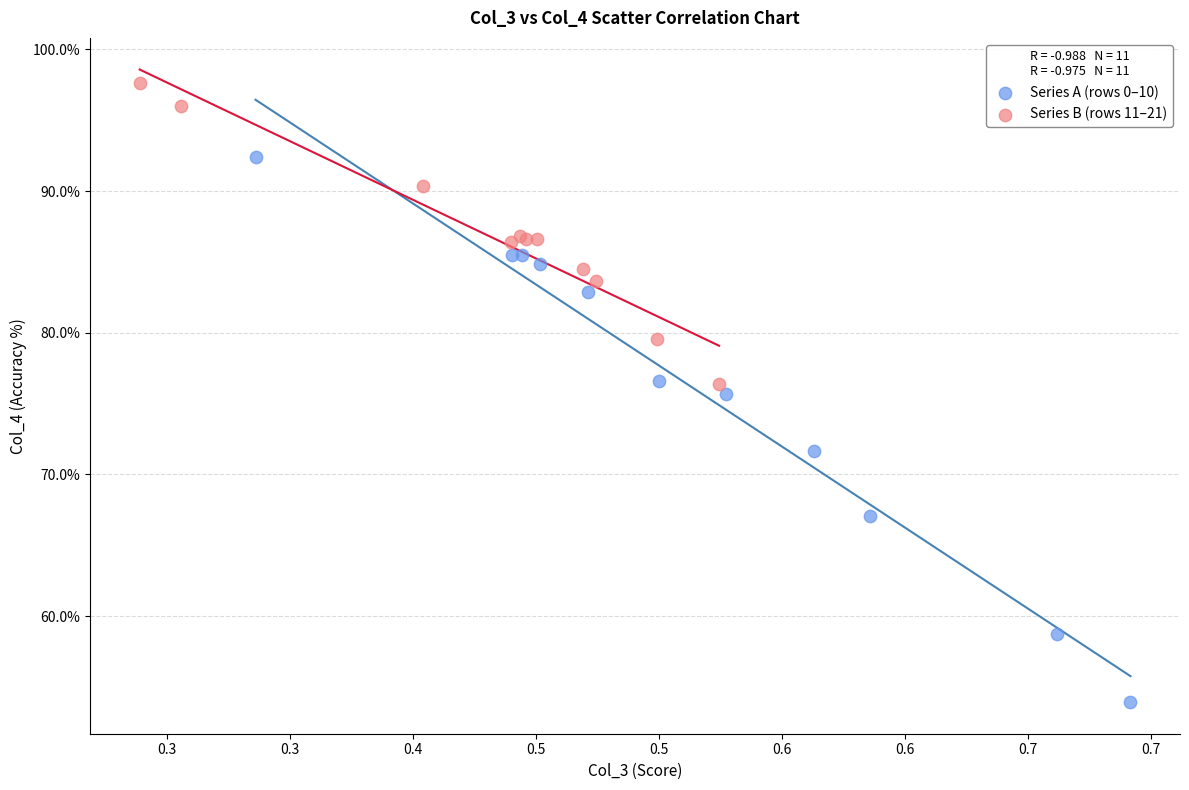

Which series reaches the minimum Y coordinate?

Series A (rows 0–10)